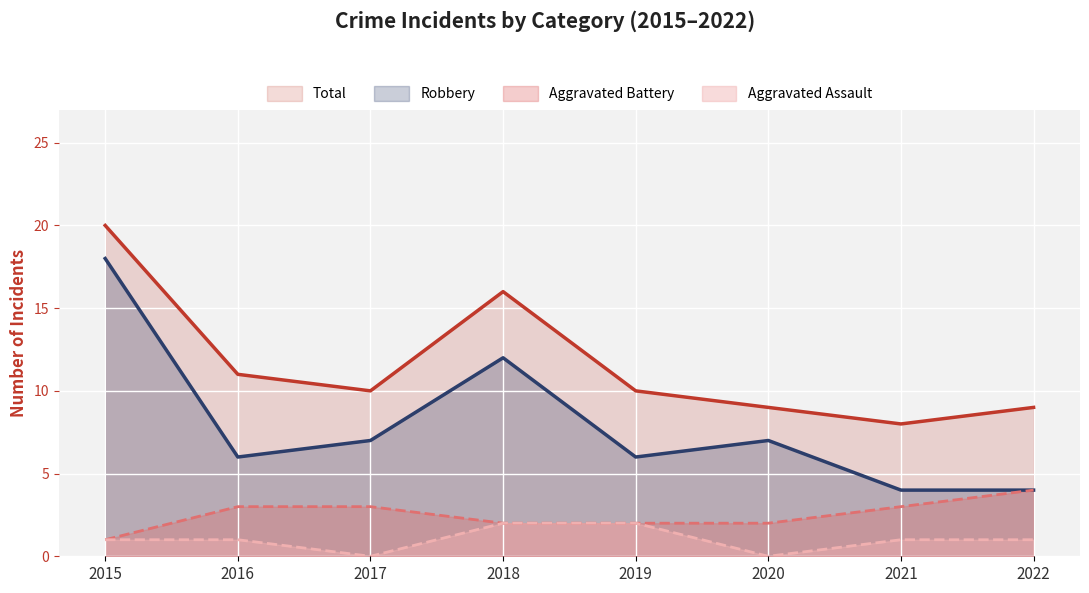

Which has a higher value, 2016 or 2017?

2016